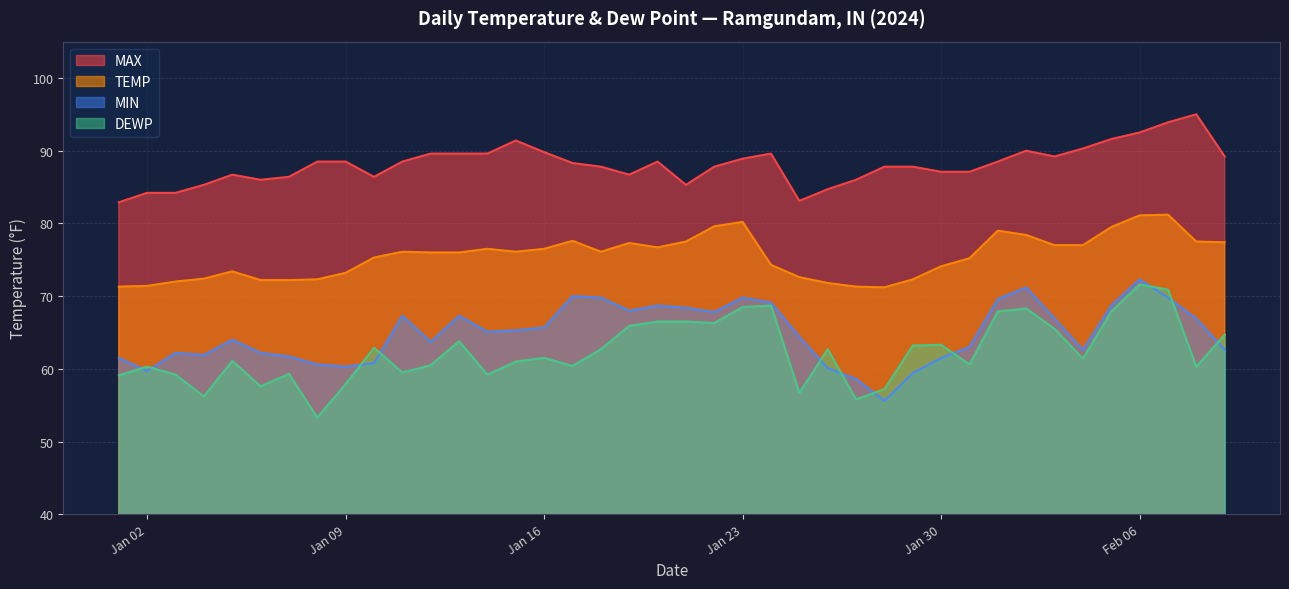

What is the highest value of the MAX series?

95.0